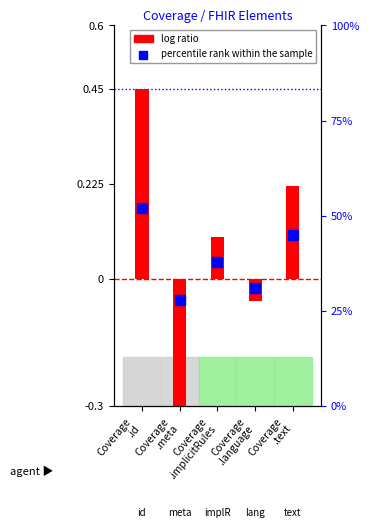

Which has a higher value, Coverage
.meta or Coverage
.implicitRules?

Coverage
.implicitRules